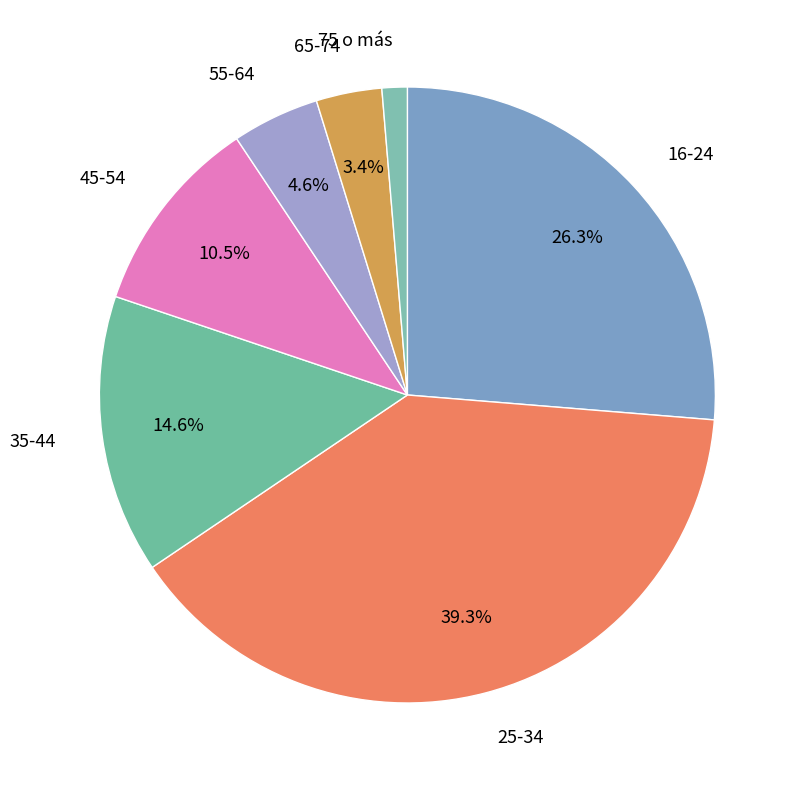

To the nearest percent, what is the difference between the 35-44 and 16-24 slice percentages?

12%